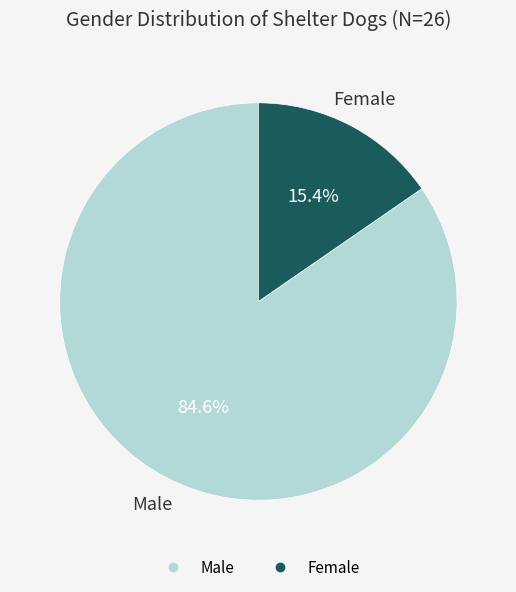

How many segments does this pie chart have?

2